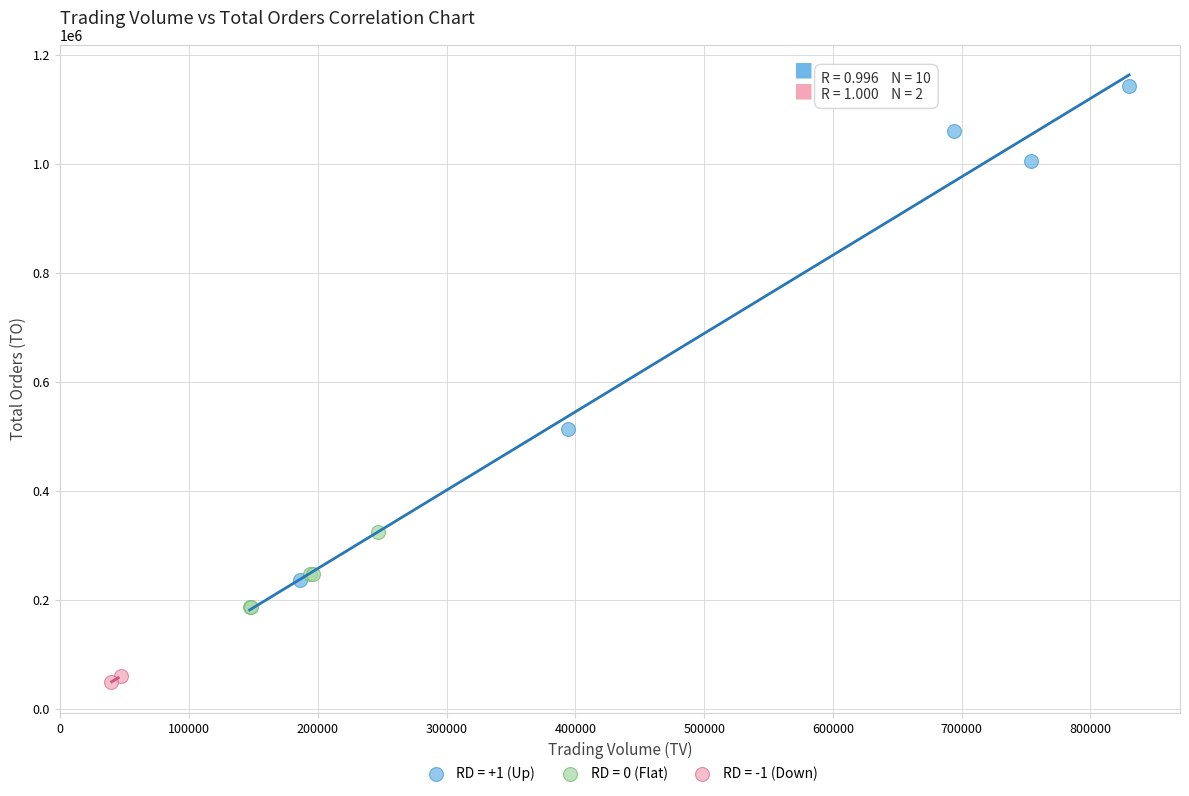

Which series contains the highest Y value?

RD = +1 (Up)